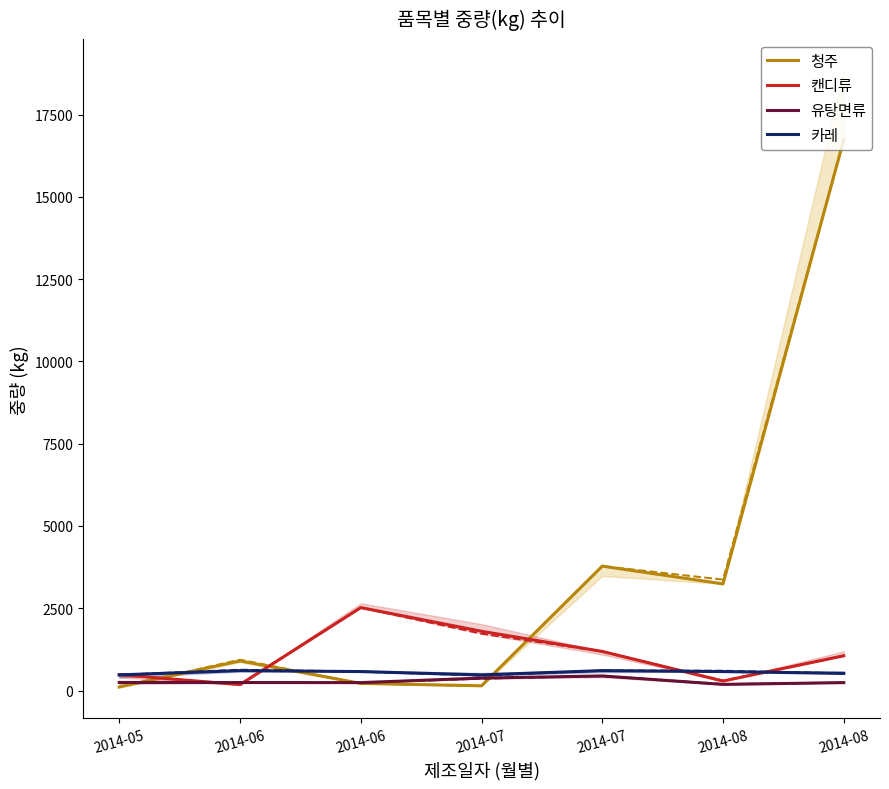

What is the value of the 유탕면류 point at the 6th from the left?

186.3